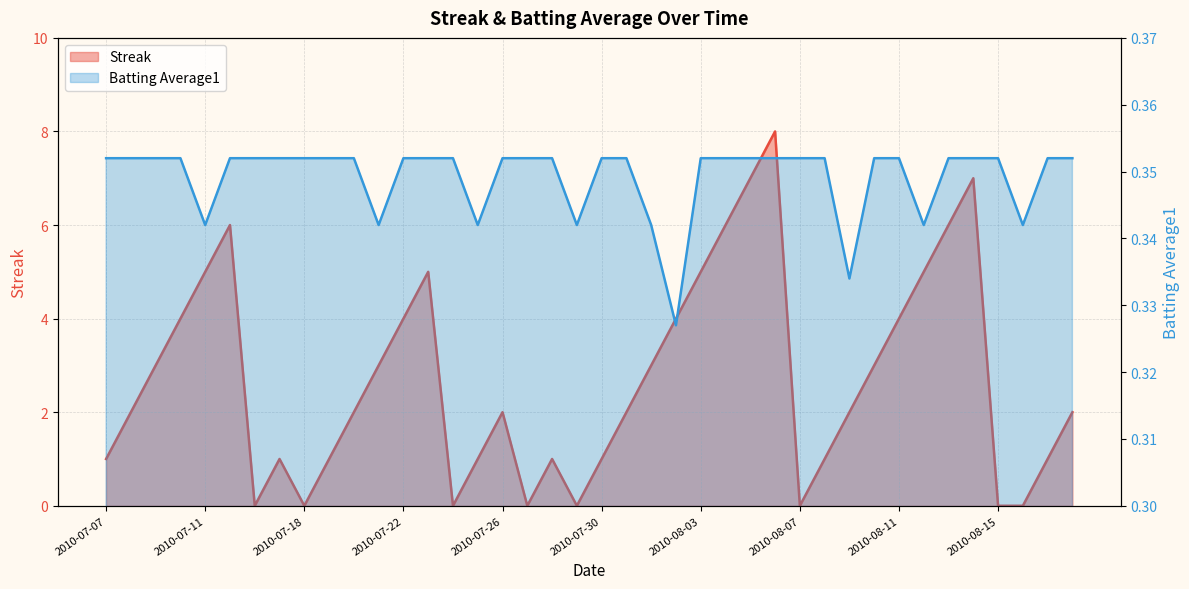

Which has a higher value, 2010-07-29 or 2010-08-15?

2010-07-29